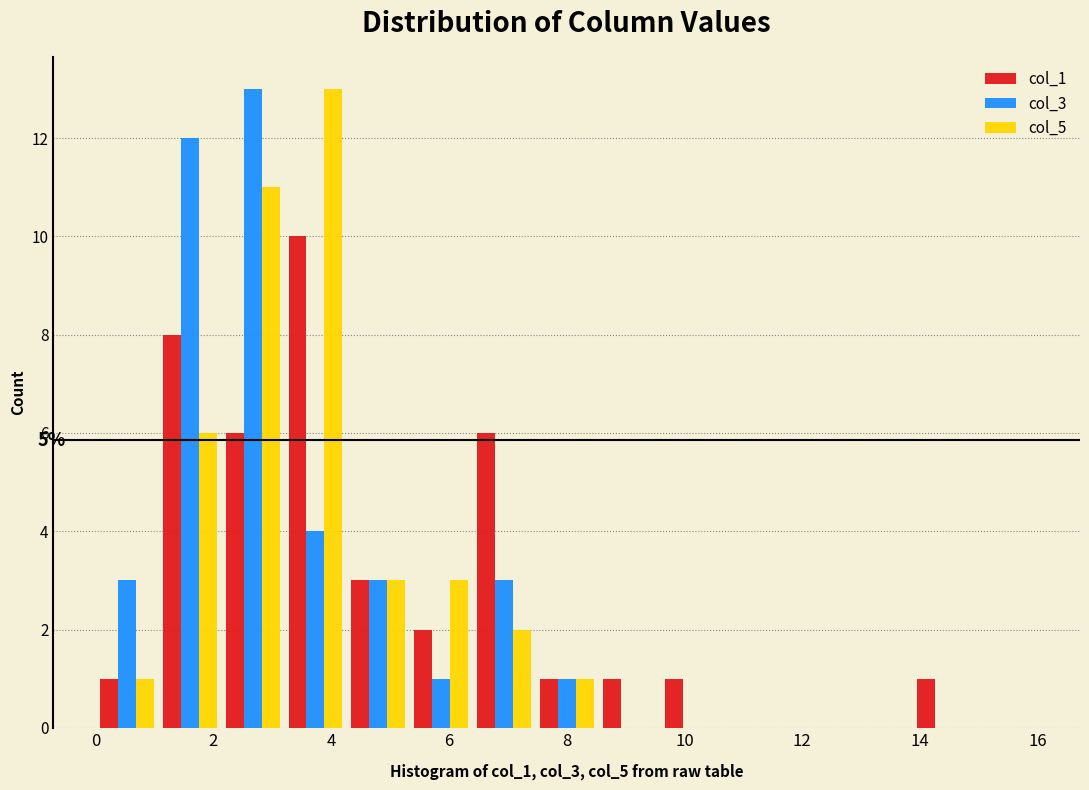

In the col_1 series, which range on the x-axis has the tallest bar?

3.2 to 4.2